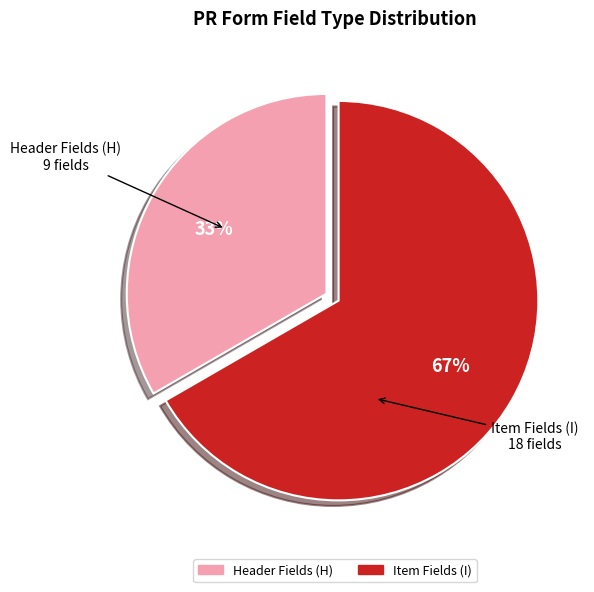

To the nearest percent, what is the average slice percentage?

50%